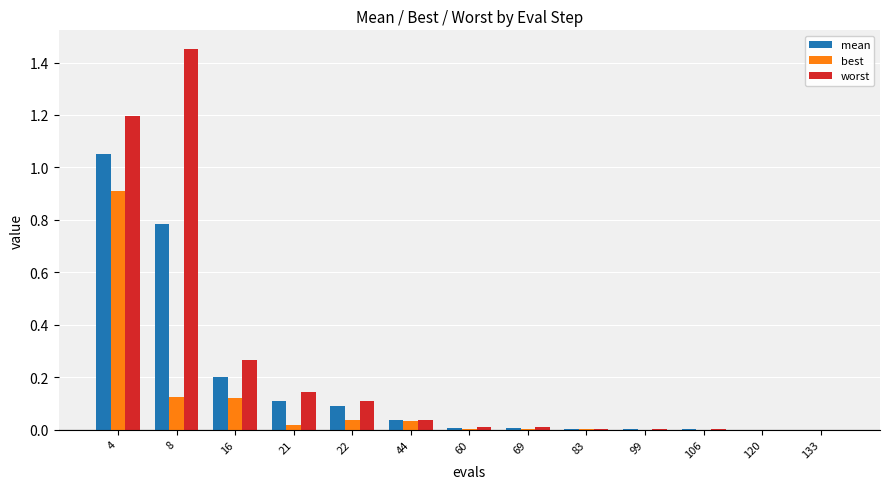

Which series has the largest total across all categories?

worst